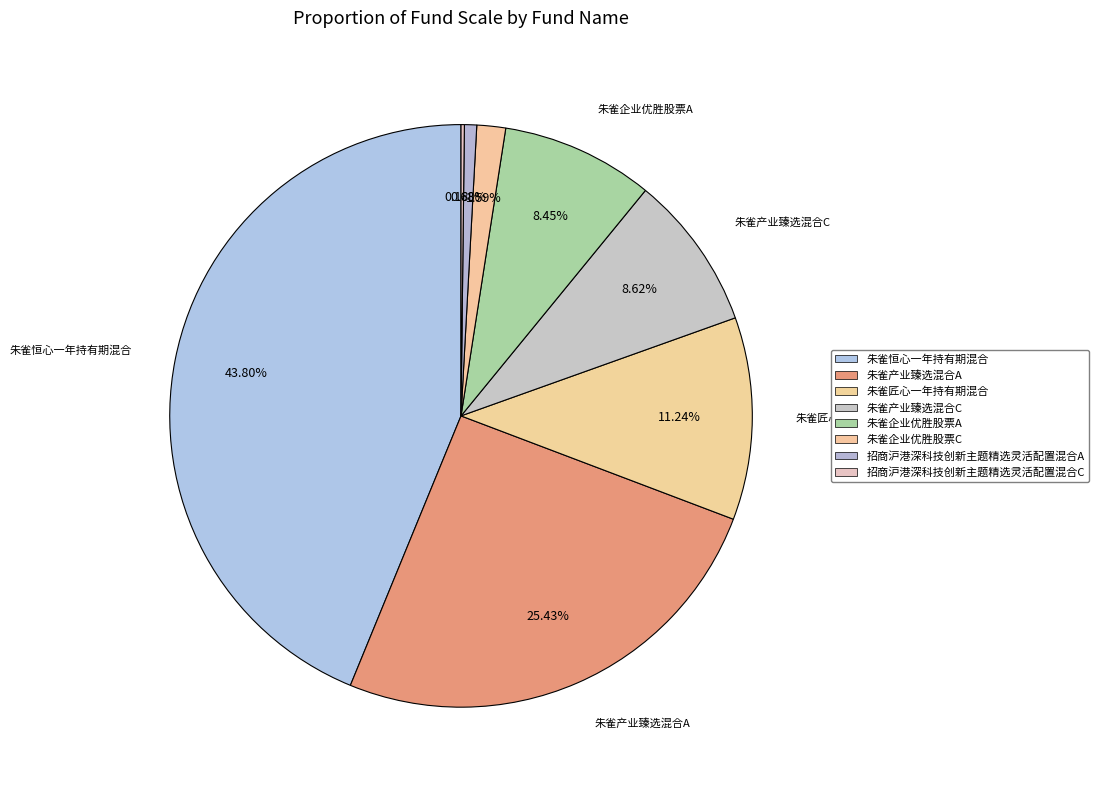

The 朱雀产业臻选混合A slice represents 25% of the pie. True or false?

True